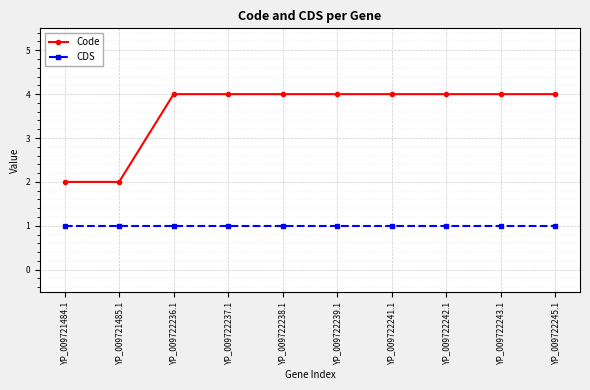

What is the approximate value of Code at YP_009722242.1?

4